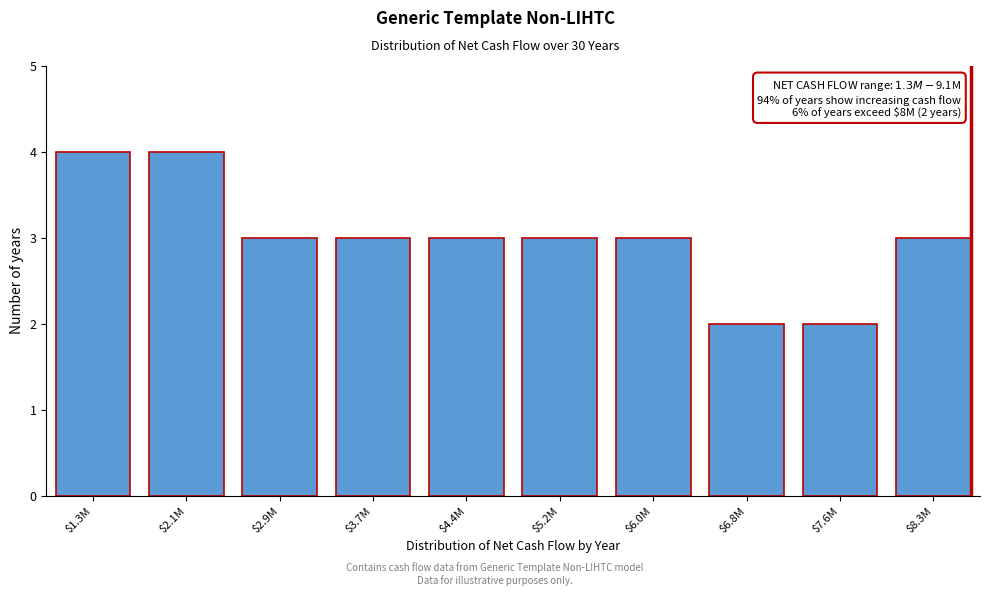

Reading right to left, what are all the values shown in this chart?

3	2	2	3	3	3	3	3	4	4